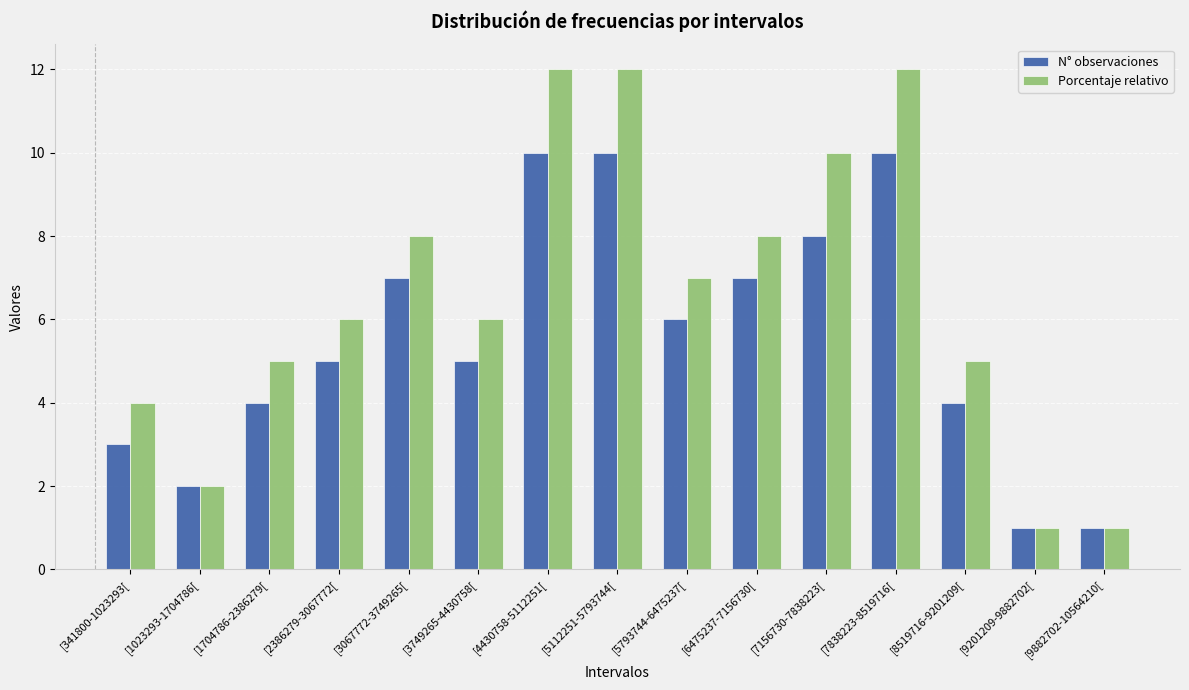

Count the number of categories in the chart.

15